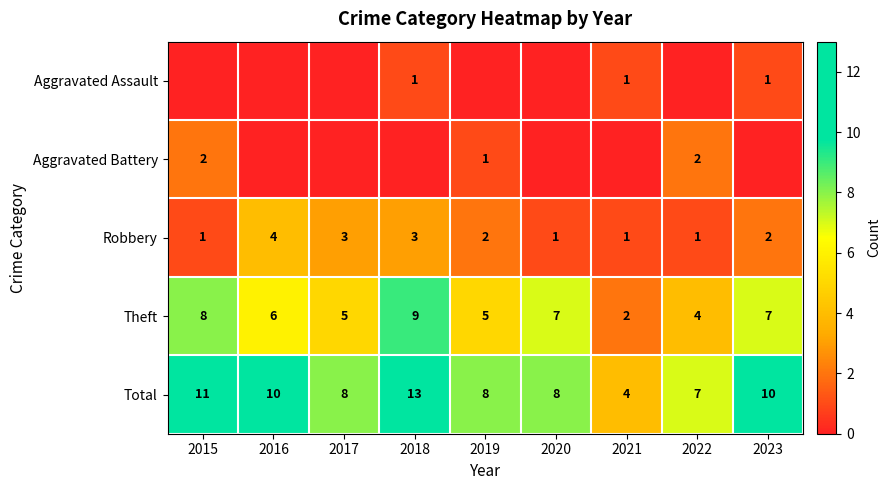

Which label corresponds to the smallest value in the chart?

2015